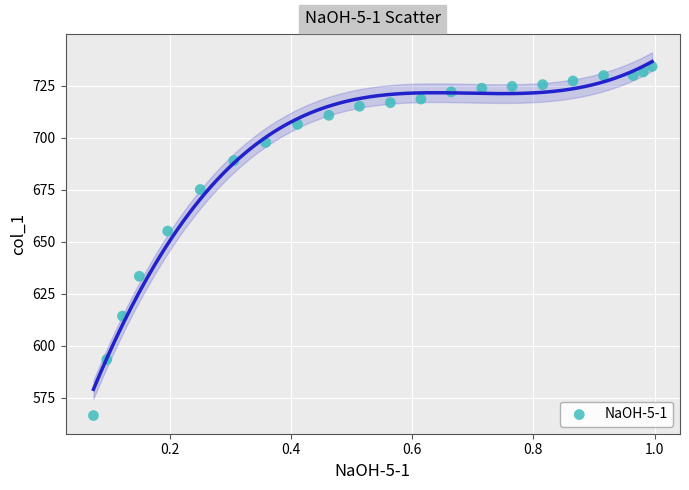

What Y value in the scatter plot is closest to 650?

655.2